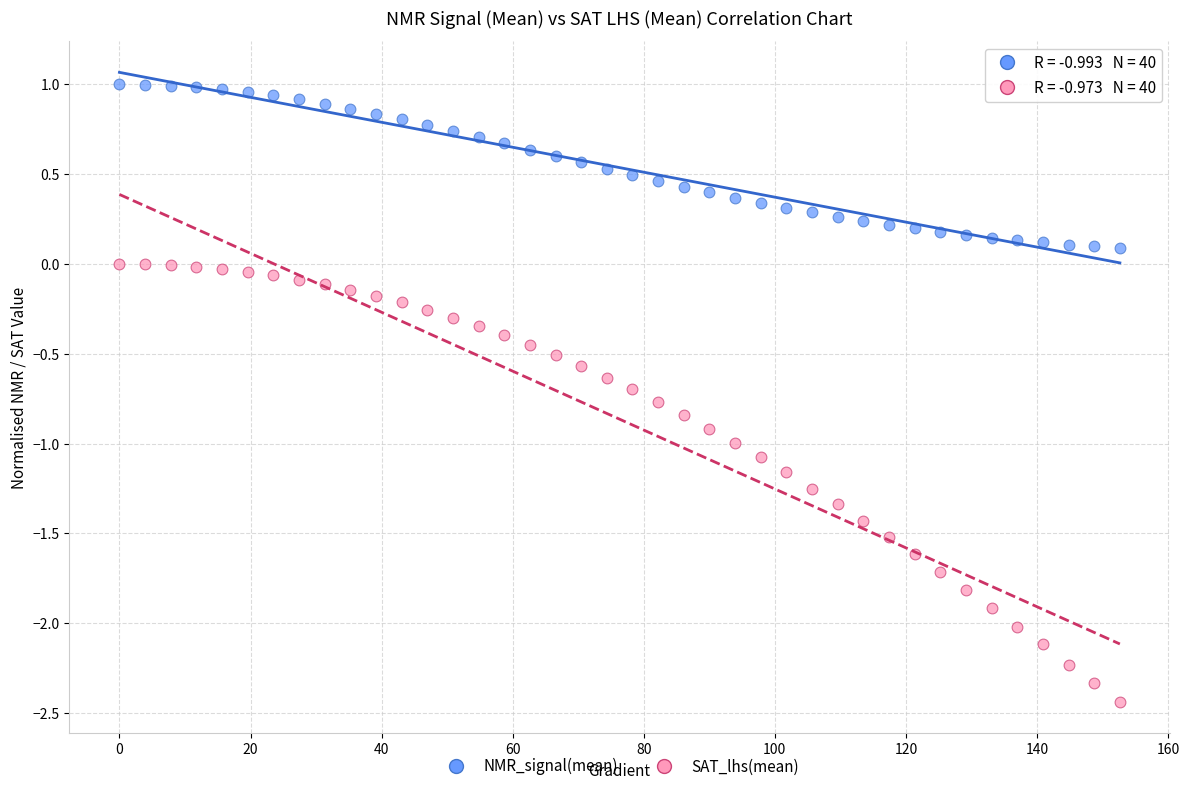

What are all the series names shown in the legend?

NMR_signal(mean), SAT_lhs(mean)